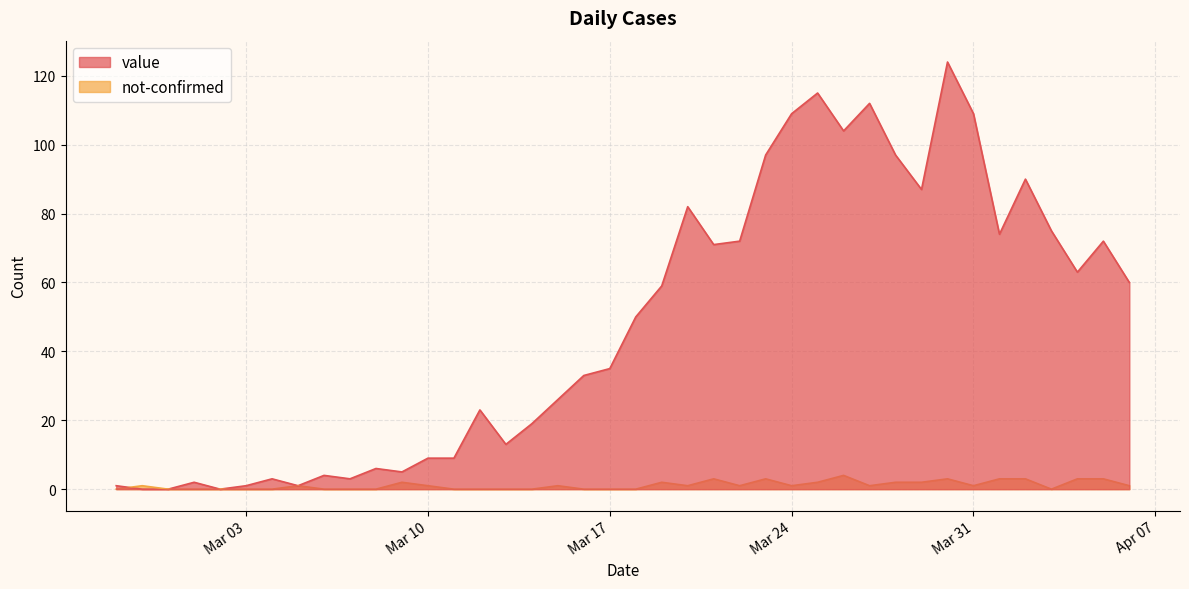

Reading left to right, what are all the values shown in this chart?

value: 1	0	0	2	0	1	3	1	4	3	6	5	9	9	23	13	19	26	33	35	50	59	82	71	72	97	109	115	104	112	97	87	124	109	74	90	75	63	72	60
not-confirmed: 0	1	0	0	0	0	0	1	0	0	0	2	1	0	0	0	0	1	0	0	0	2	1	3	1	3	1	2	4	1	2	2	3	1	3	3	0	3	3	1